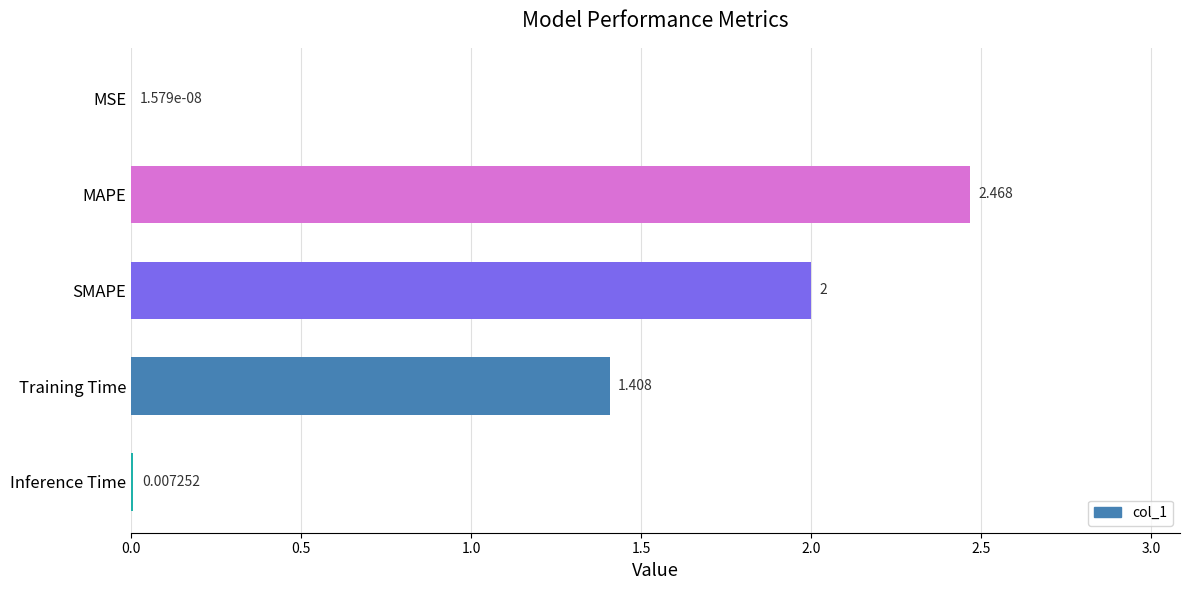

Which has a higher value, MSE or SMAPE?

SMAPE